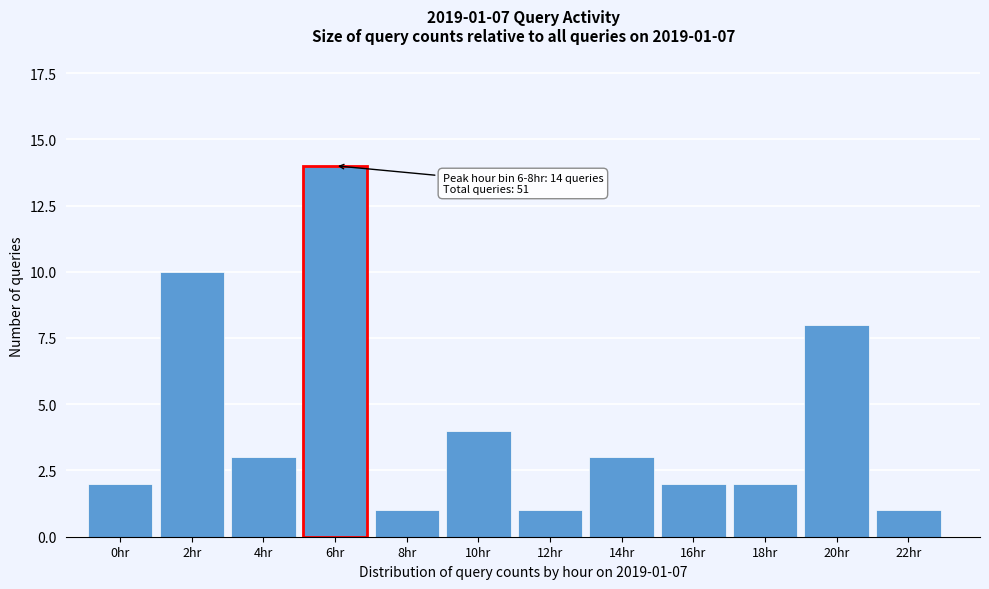

Reading left to right, transcribe all the data shown in this chart.

0hr=2	2hr=10	4hr=3	6hr=14	8hr=1	10hr=4	12hr=1	14hr=3	16hr=2	18hr=2	20hr=8	22hr=1